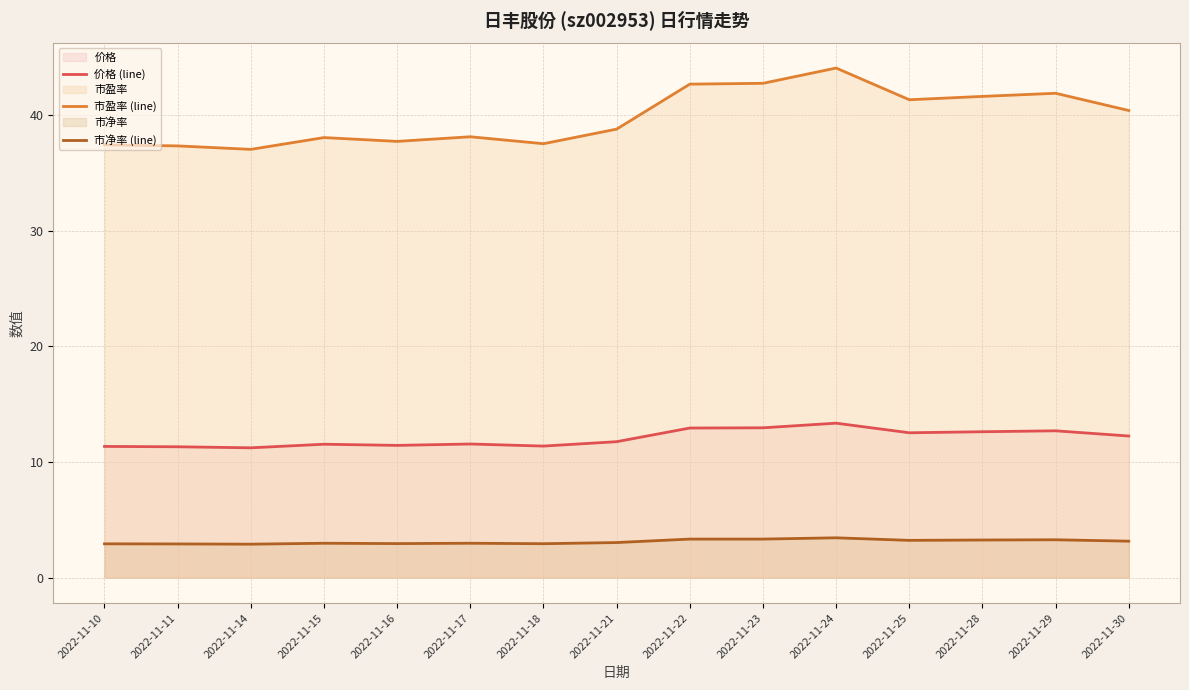

Reading right to left, list all the values displayed in this chart.

价格 (line): 2022-11-30=12.2	2022-11-29=12.7	2022-11-28=12.6	2022-11-25=12.5	2022-11-24=13.3	2022-11-23=12.9	2022-11-22=12.9	2022-11-21=11.8	2022-11-18=11.4	2022-11-17=11.6	2022-11-16=11.4	2022-11-15=11.5	2022-11-14=11.2	2022-11-11=11.3	2022-11-10=11.3
市盈率 (line): 2022-11-30=40.4	2022-11-29=41.9	2022-11-28=41.6	2022-11-25=41.3	2022-11-24=44.0	2022-11-23=42.7	2022-11-22=42.7	2022-11-21=38.8	2022-11-18=37.5	2022-11-17=38.1	2022-11-16=37.7	2022-11-15=38.0	2022-11-14=37.0	2022-11-11=37.3	2022-11-10=37.4
市净率 (line): 2022-11-30=3.1	2022-11-29=3.3	2022-11-28=3.2	2022-11-25=3.2	2022-11-24=3.4	2022-11-23=3.3	2022-11-22=3.3	2022-11-21=3.0	2022-11-18=2.9	2022-11-17=3.0	2022-11-16=2.9	2022-11-15=3.0	2022-11-14=2.9	2022-11-11=2.9	2022-11-10=2.9